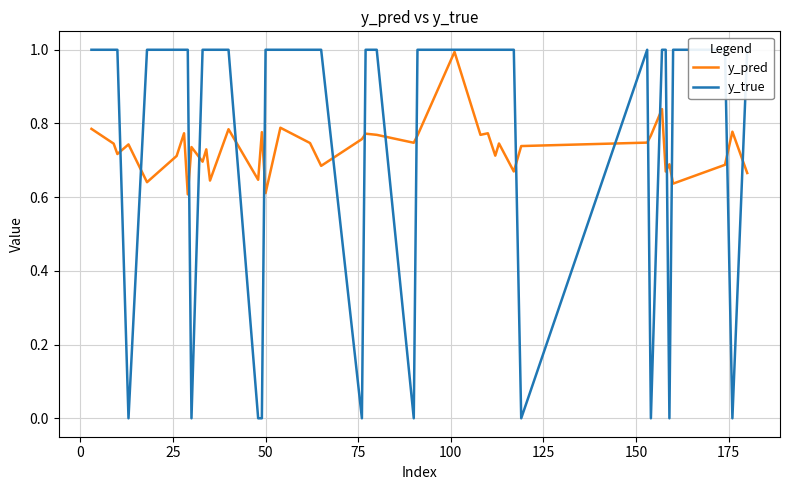

Count the number of categories in the chart.

40